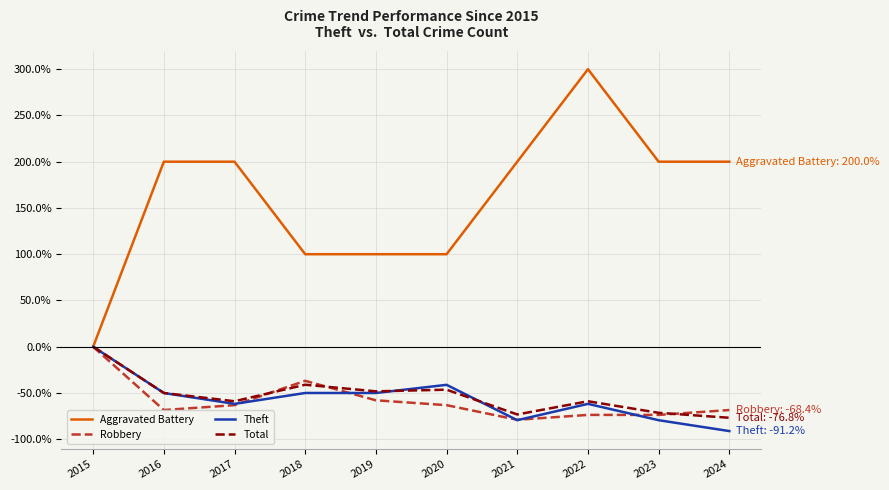

At which category is the sum across all series the highest?

2022